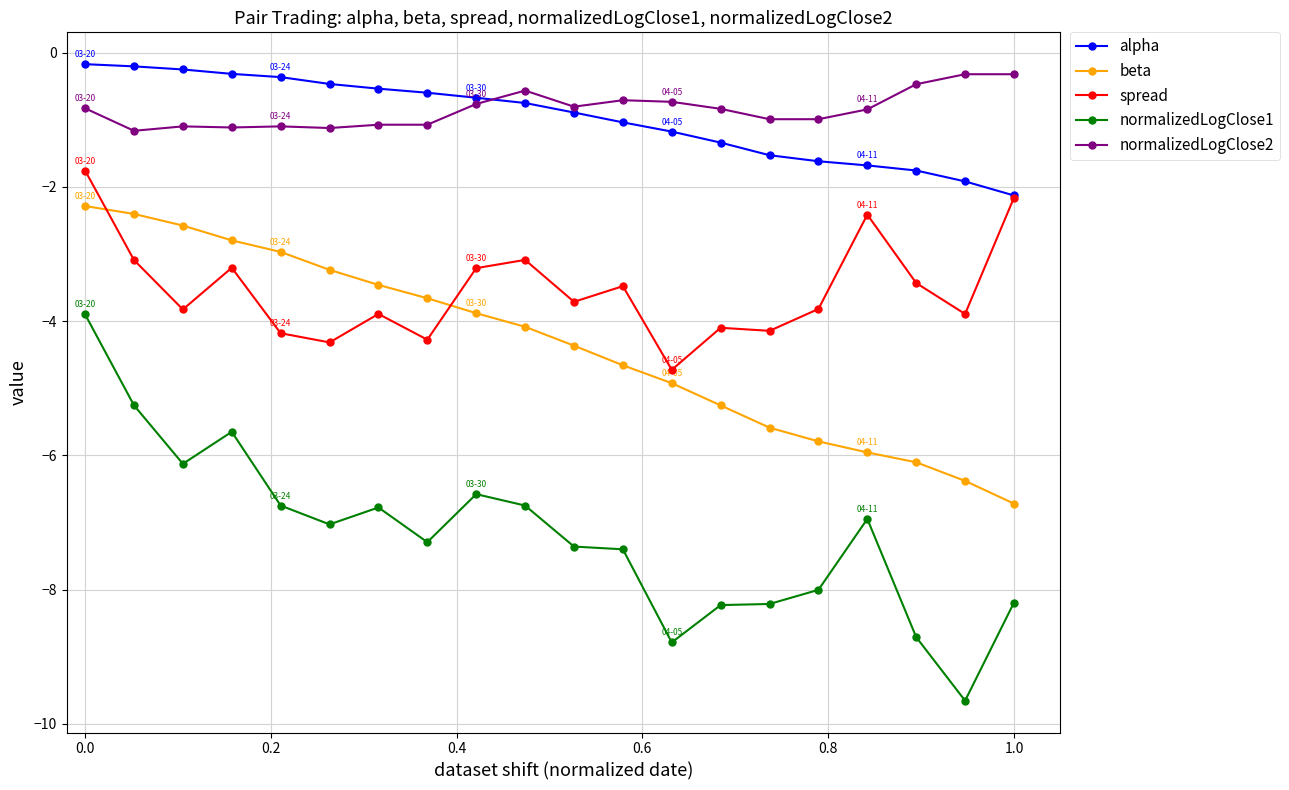

True or false: normalizedLogClose2 and spread intersect in this chart.

False